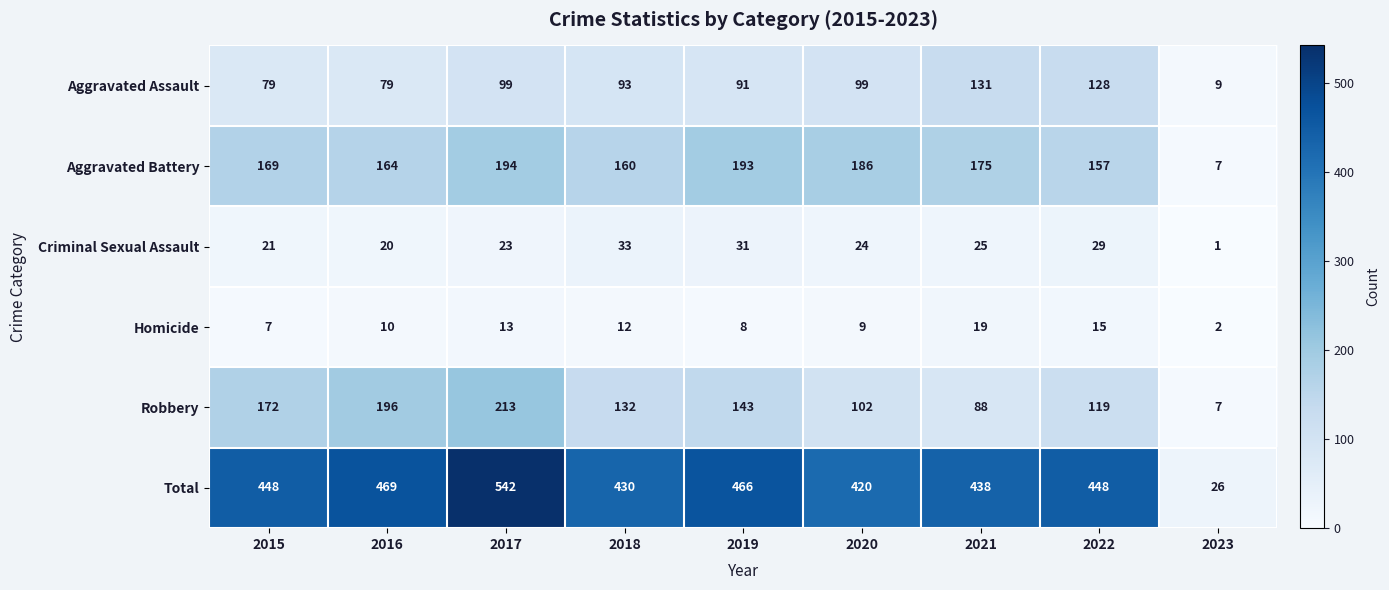

How many categories are shown in the chart?

9